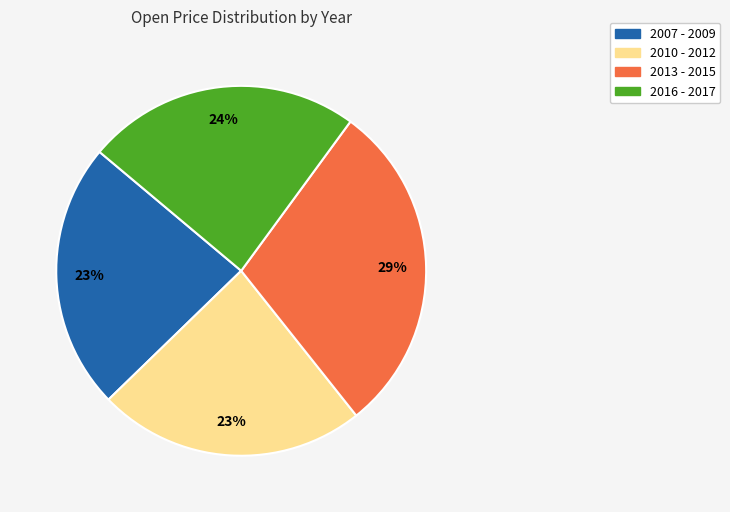

Is the sum of 2013 - 2015 and 2016 - 2017 greater than half?

Yes